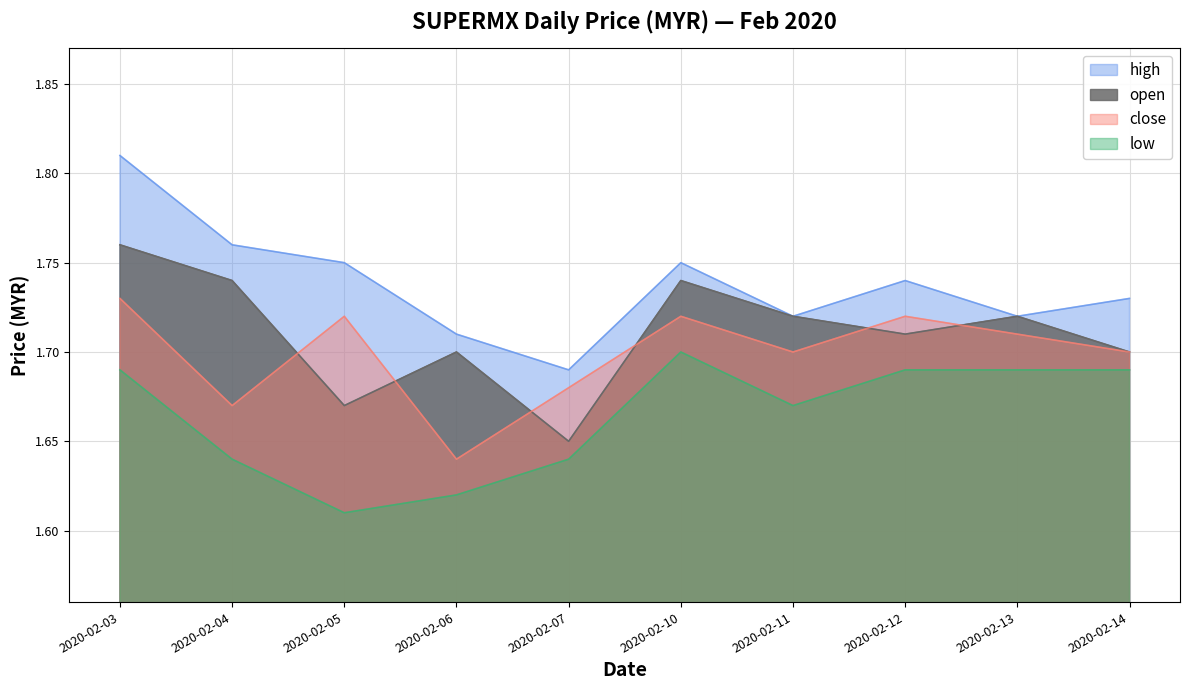

What is the maximum value for open?

1.8